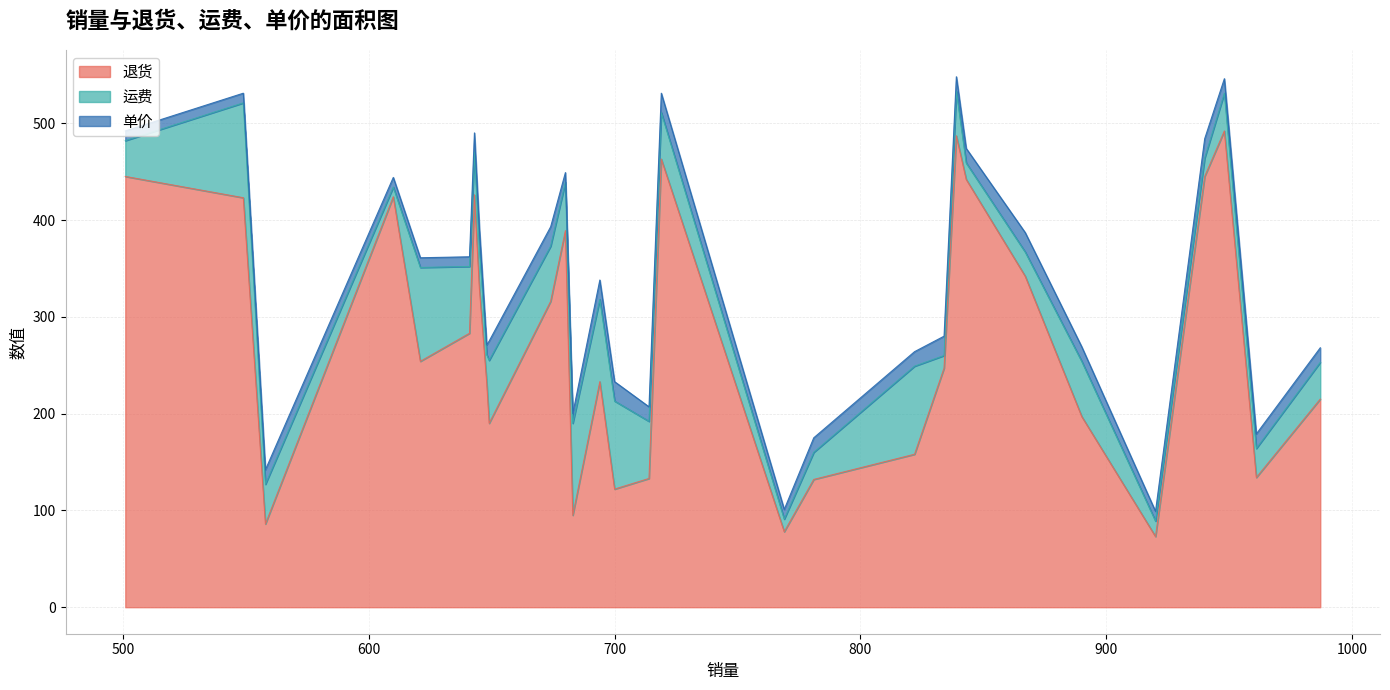

In 运费, how many points are higher than both neighbors (excluding endpoints)?

8